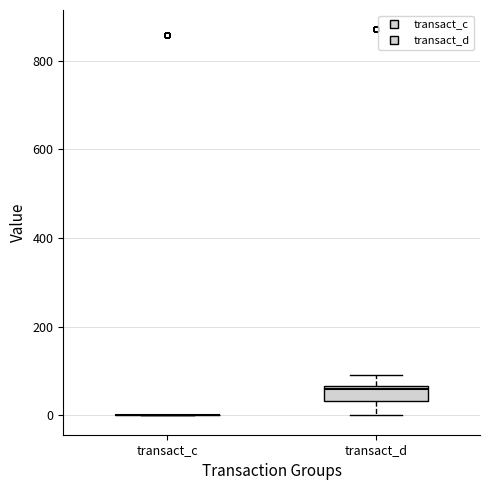

Where is the lower edge of the box for transact_d on the y-axis? The values are not printed on the chart, so give them approximately, as read against the axis.

40